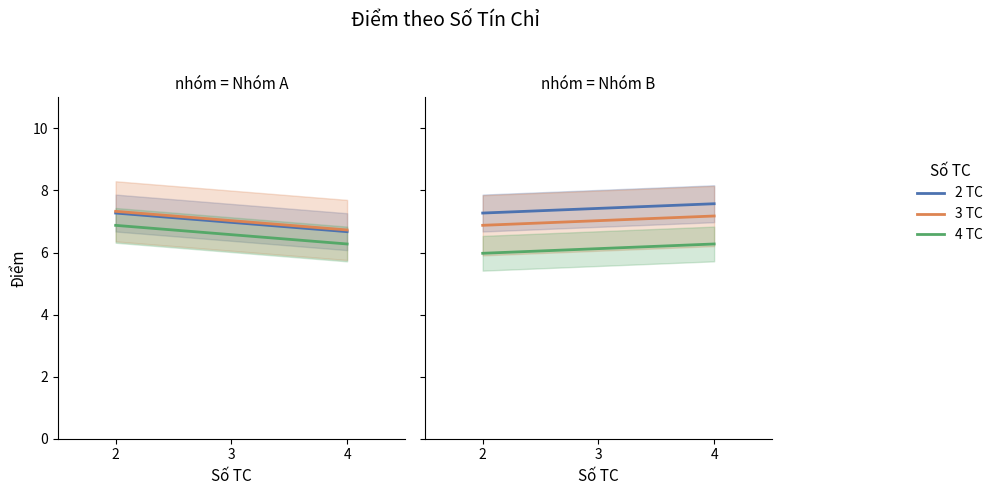

Is it true that 4 TC equals 6.0 at 2?

True